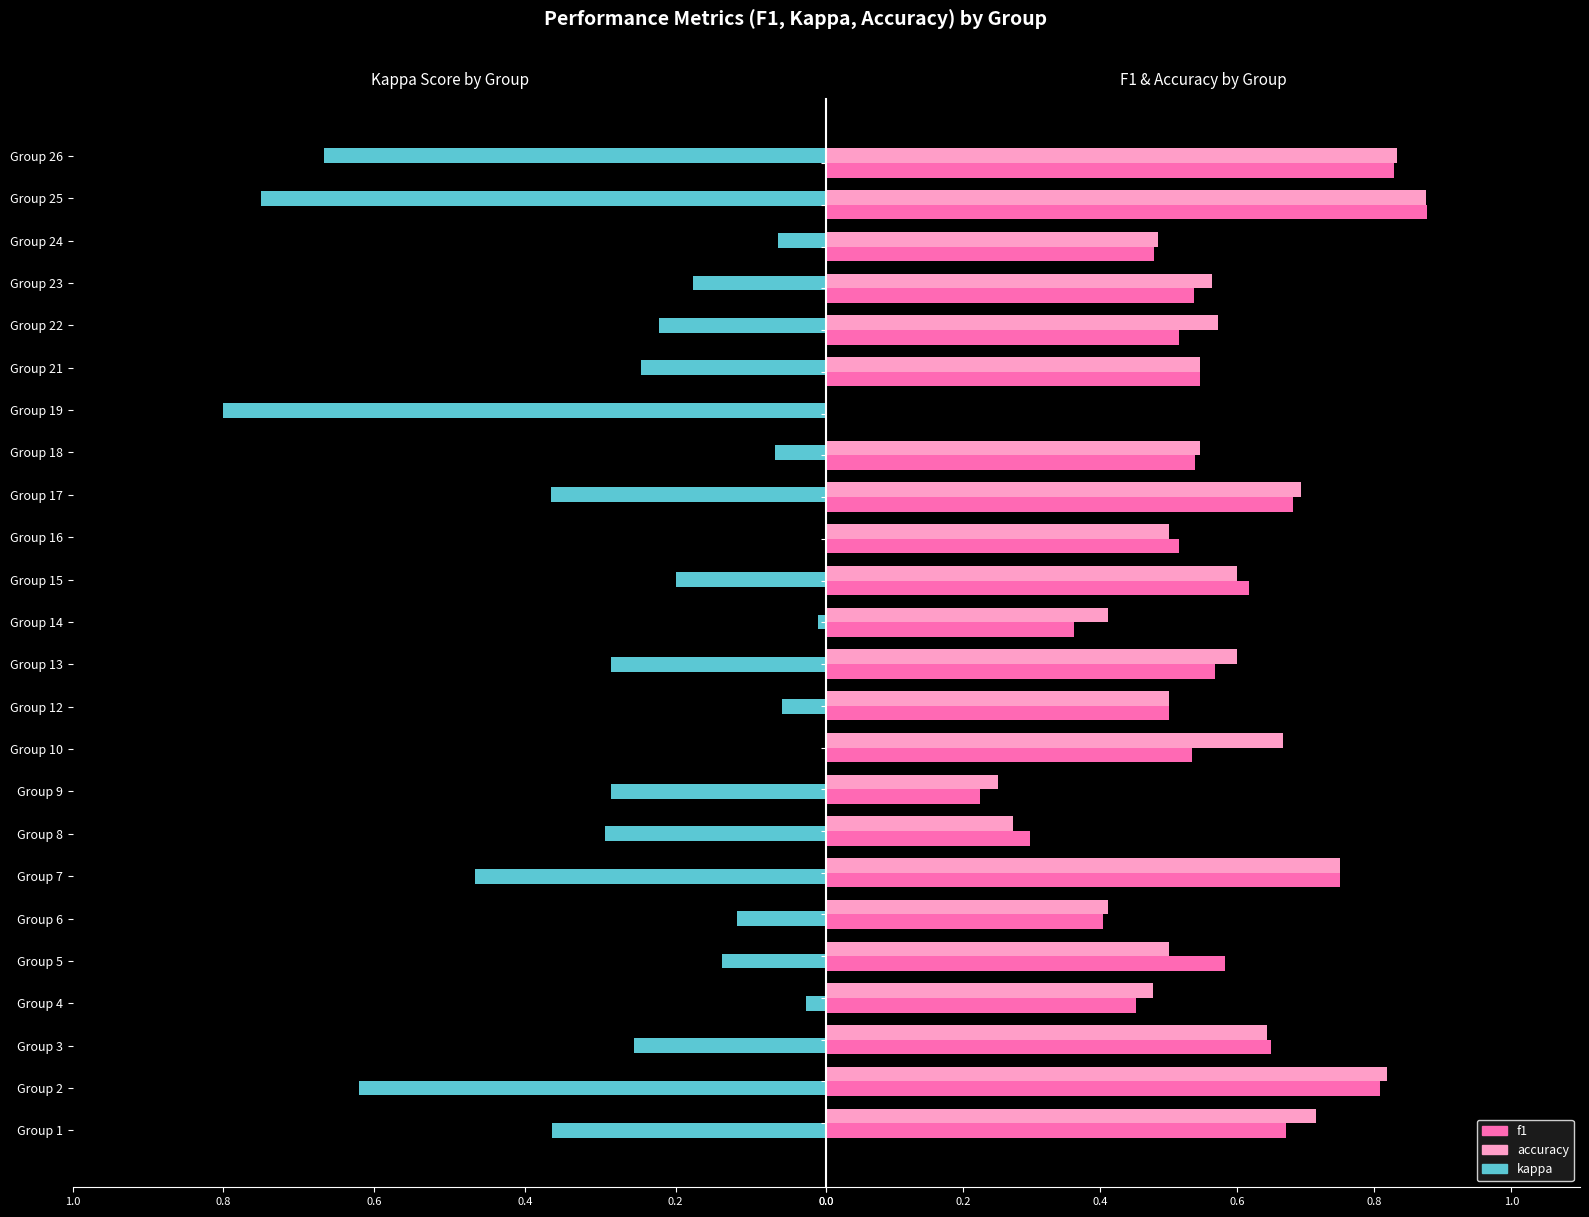

What is the difference between the second highest and minimum values in the f1 series?

0.8